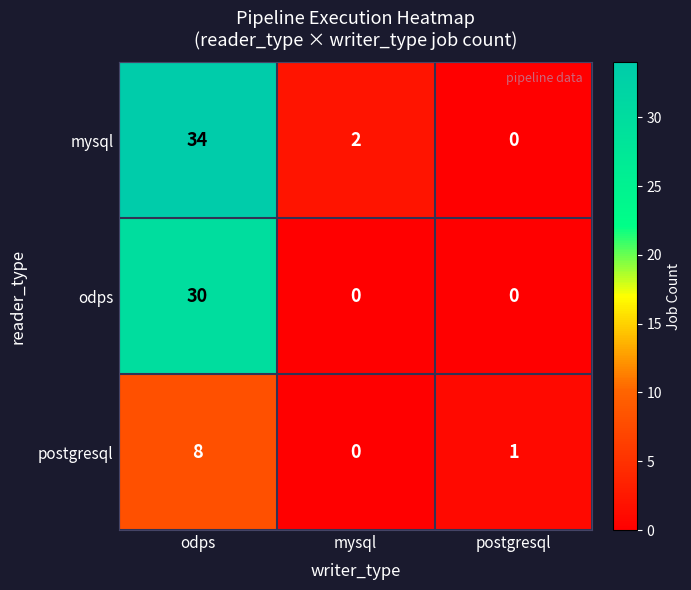

At which label does mysql reach its minimum?

postgresql